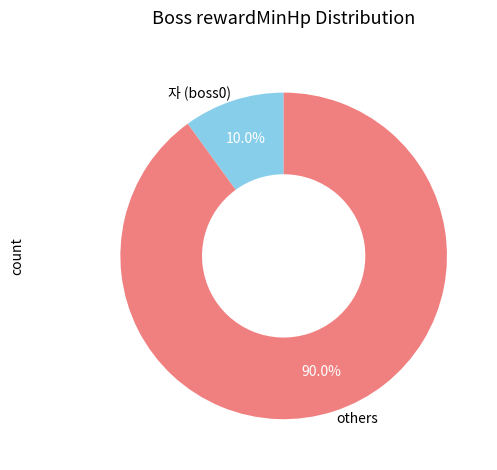

How many segments does this pie chart have?

2